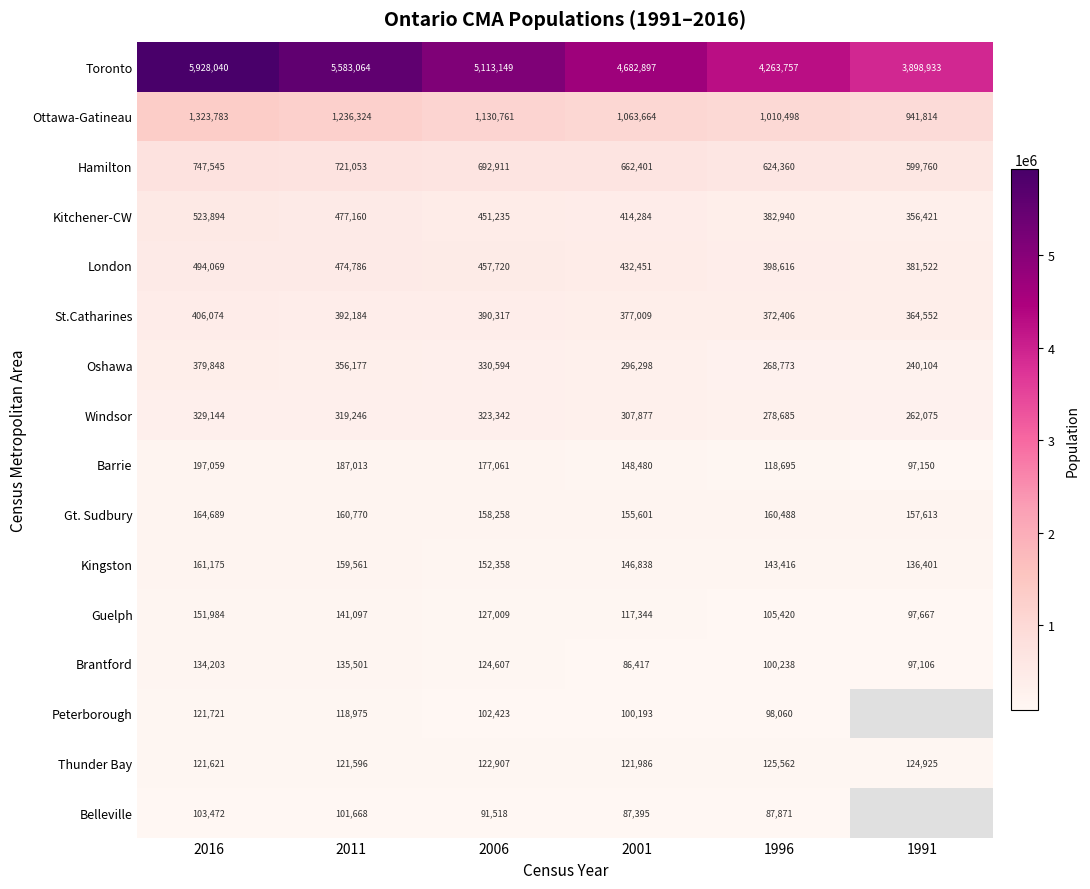

List the labels in order of Brantford value, largest first.

2011, 2016, 2006, 1996, 1991, 2001